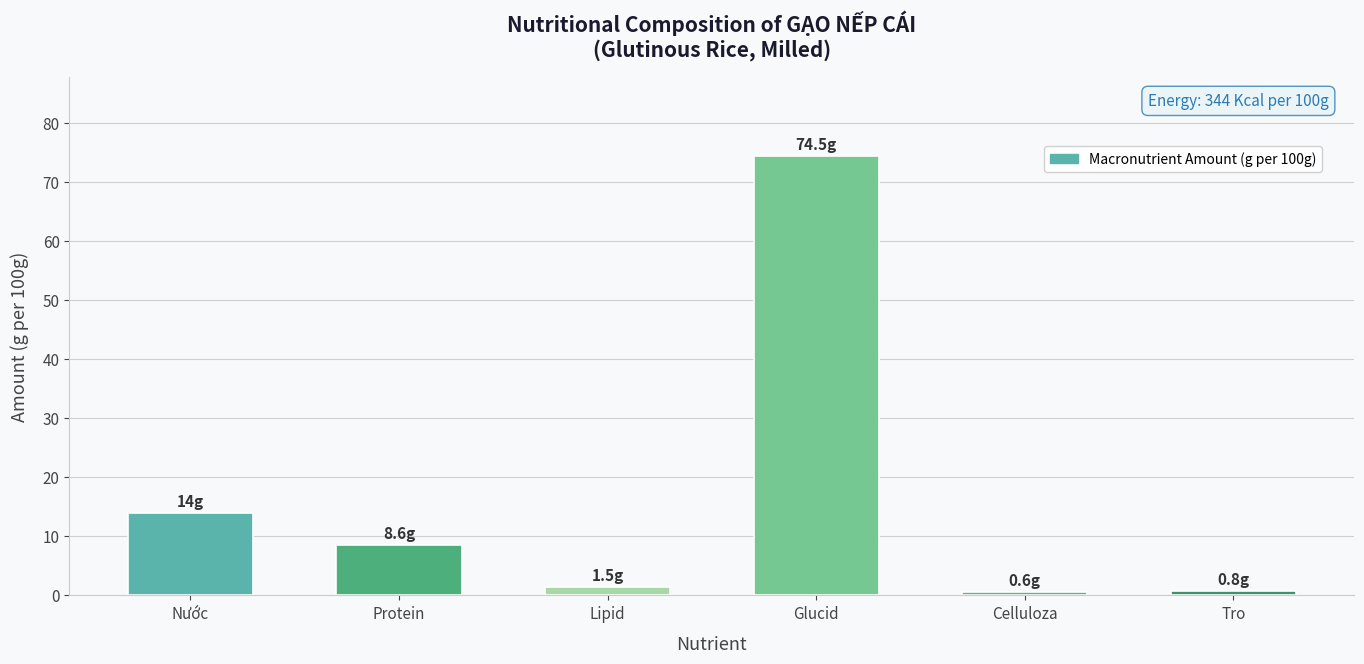

The chart shows a value of 8.6 at Protein. True or false?

True